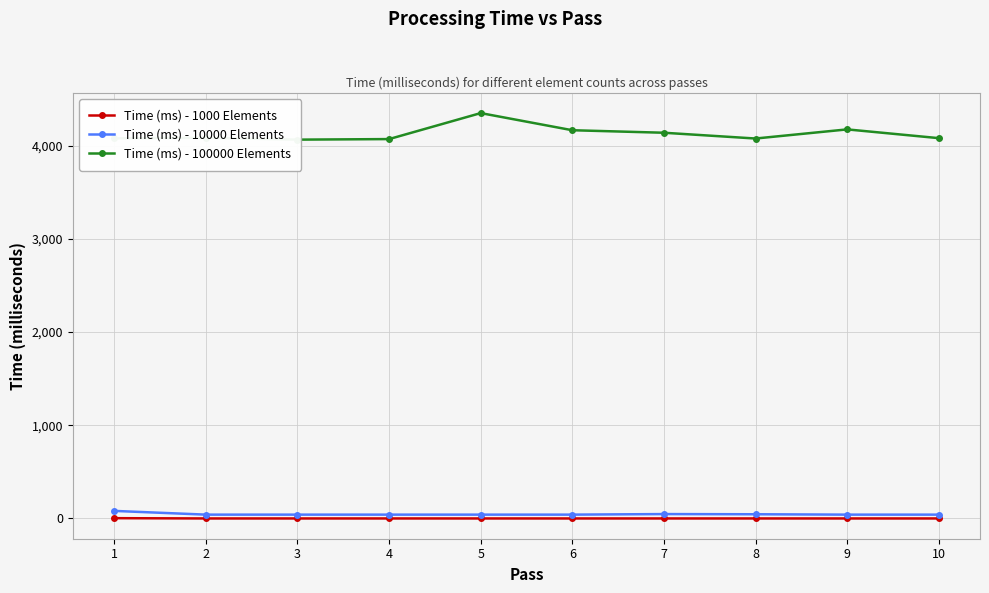

True or false: Time (ms) - 1000 Elements and Time (ms) - 10000 Elements intersect in this chart.

False